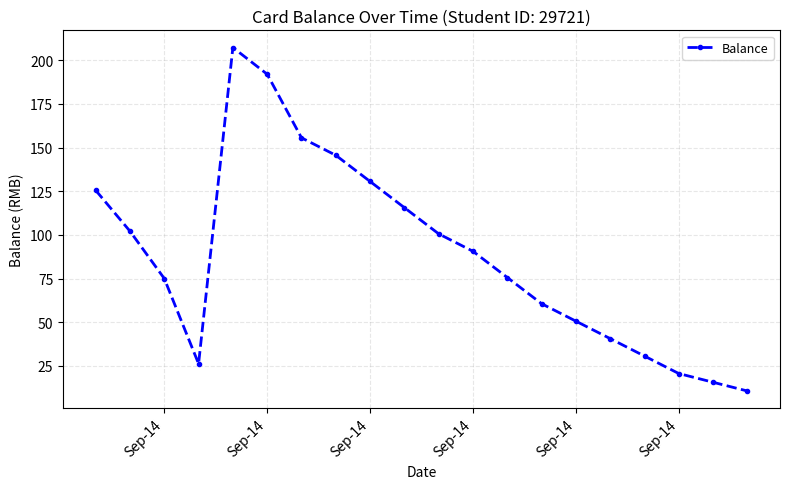

What is the sum of all values?

1772.2